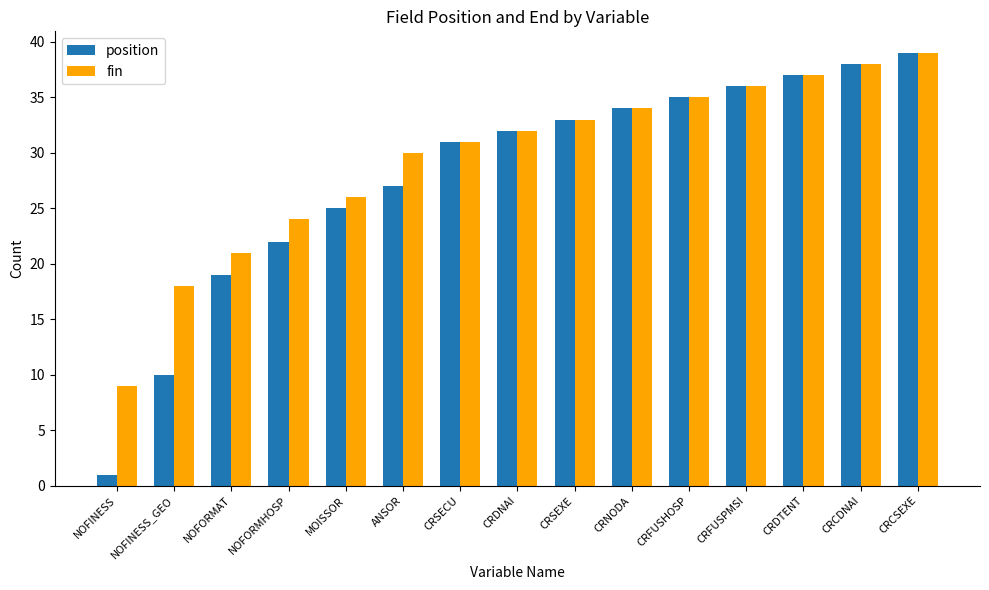

Rank the categories by fin value from highest to lowest.

CRCSEXE, CRCDNAI, CRDTENT, CRFUSPMSI, CRFUSHOSP, CRNODA, CRSEXE, CRDNAI, CRSECU, ANSOR, MOISSOR, NOFORMHOSP, NOFORMAT, NOFINESS_GEO, NOFINESS